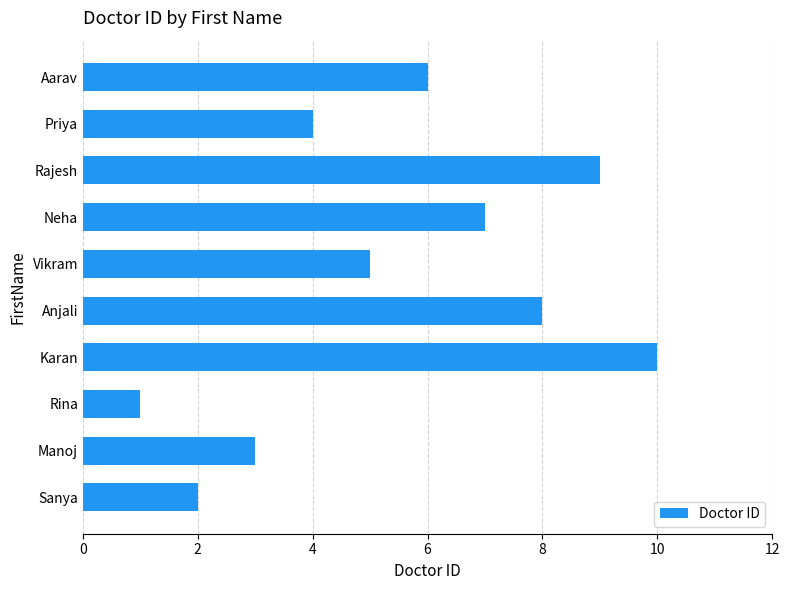

What is the average value?

6